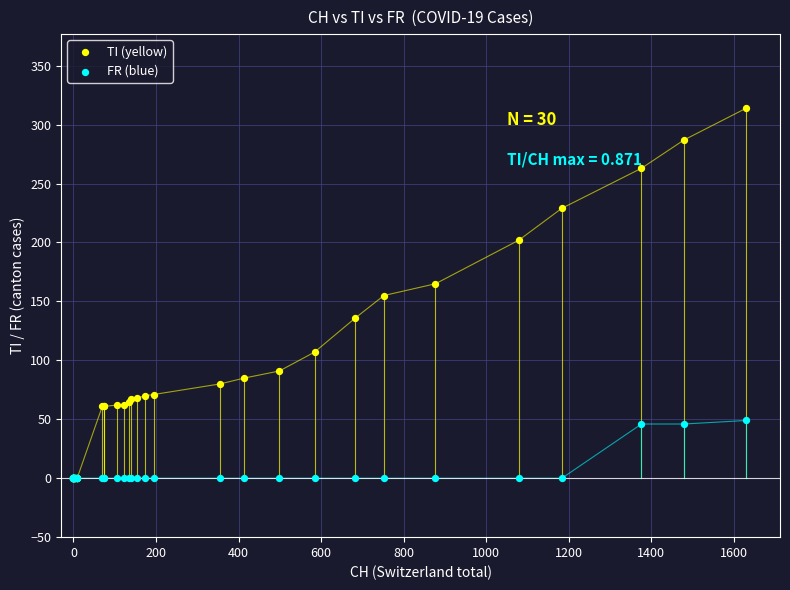

What are all the series names shown in the legend?

TI (yellow), FR (blue)